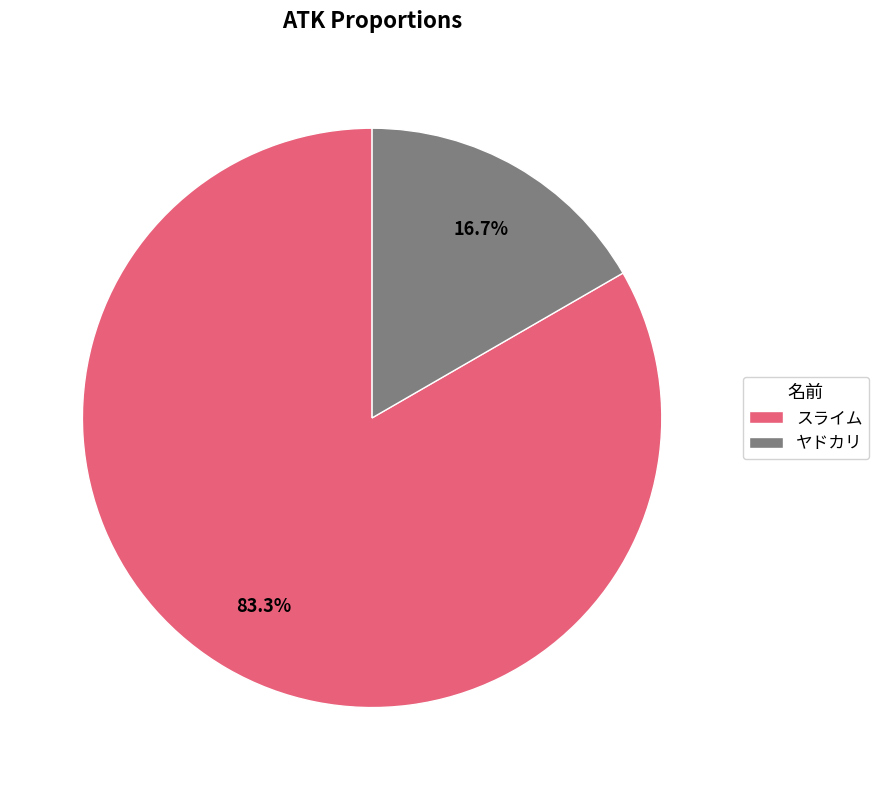

To the nearest percent, what portion does ヤドカリ represent?

17%